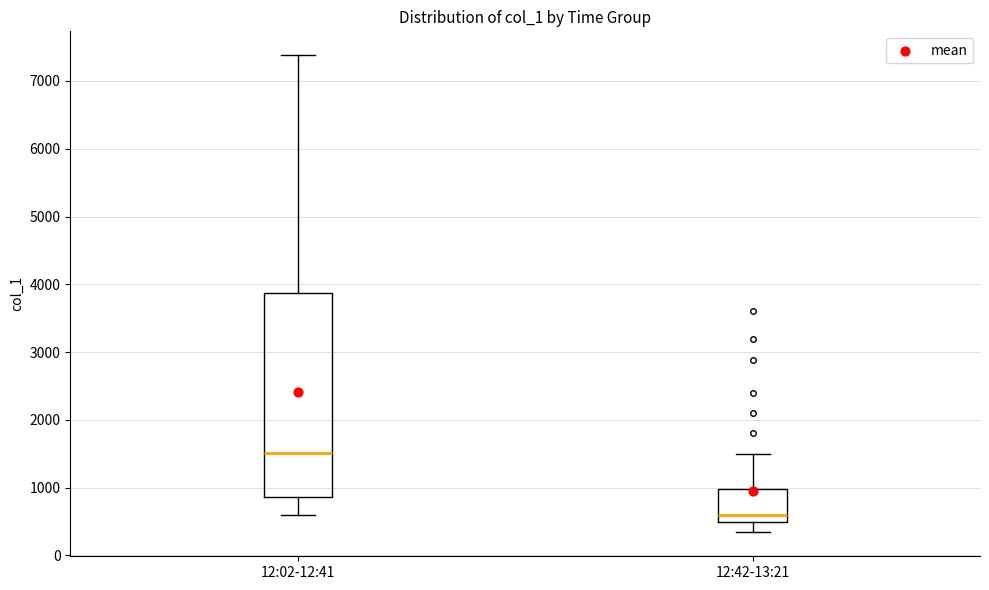

Reading left to right, read every box against the y-axis: the position of its median line, the range the box covers, and the ends of its whiskers. The values are not printed on the chart, so give them approximately, as read against the axis.

12:02-12:41: median 1500, box 900 to 3900, whiskers 600 to 7400
12:42-13:21: median 600, box 500 to 1000, whiskers 300 to 1500